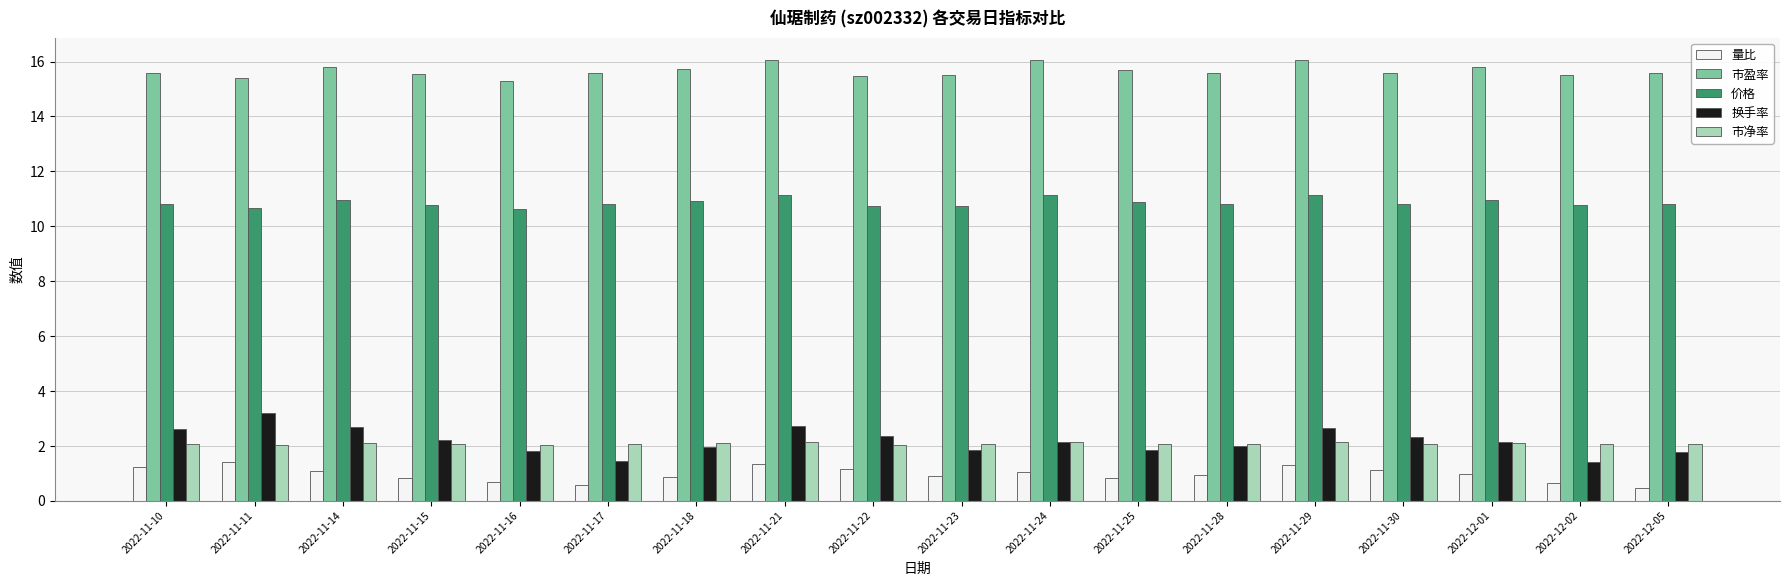

What are all the series names shown in the legend?

量比, 市盈率, 价格, 换手率, 市净率